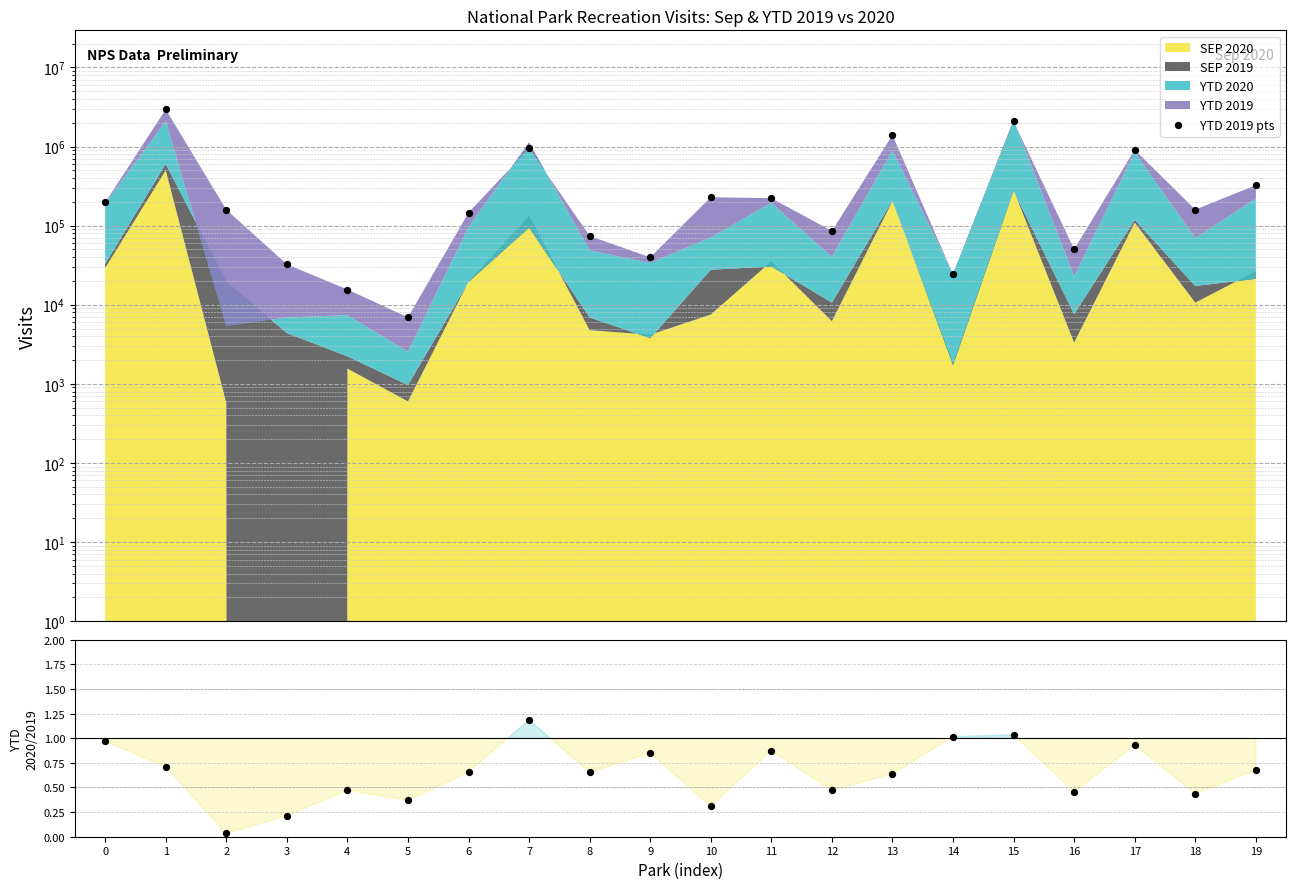

At which category is the sum across all series the highest?

1